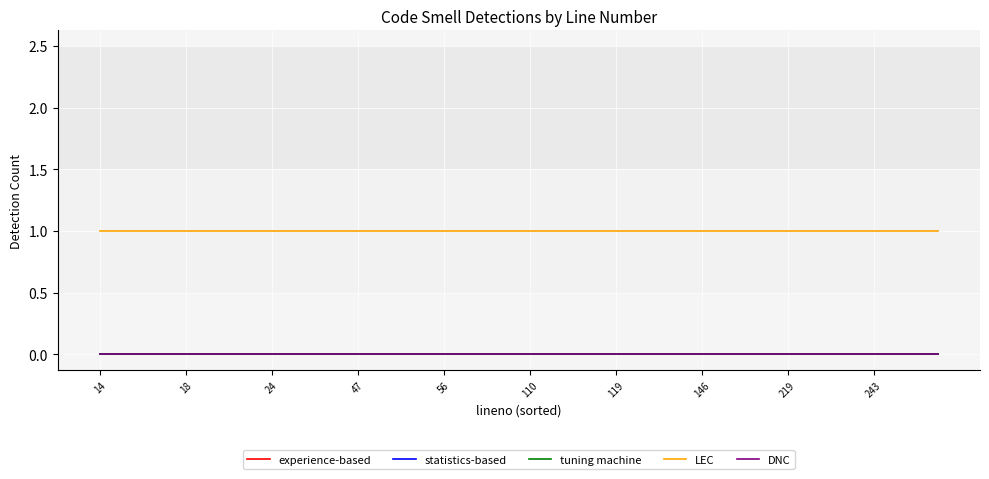

Which series has the largest total across all categories?

LEC